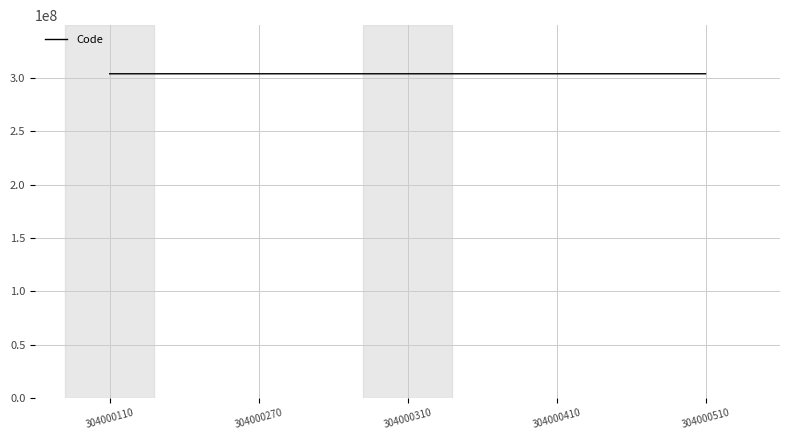

What is the sum of all values?

1520001610